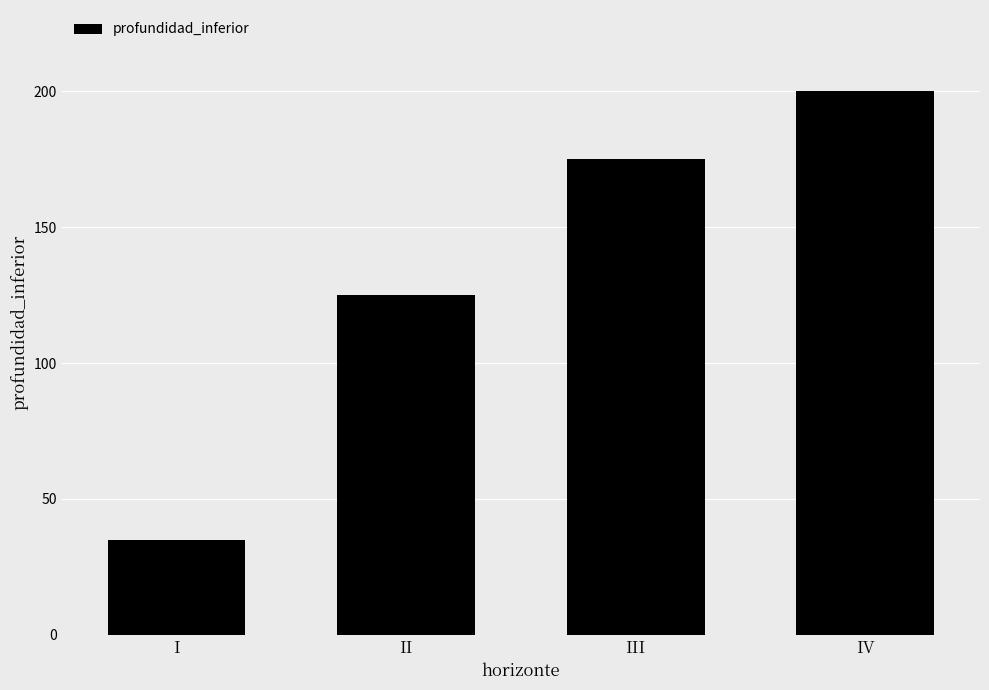

What is the difference between the maximum and second lowest values?

75